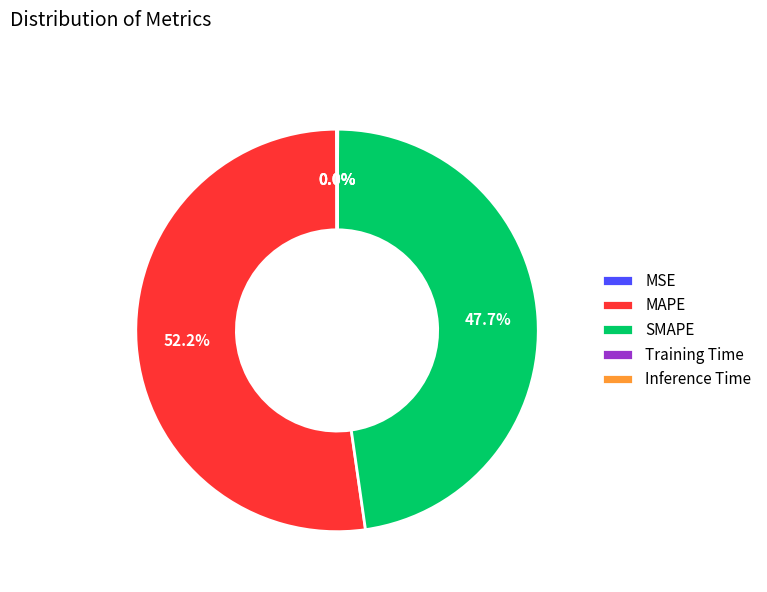

Which slice is the largest?

MAPE